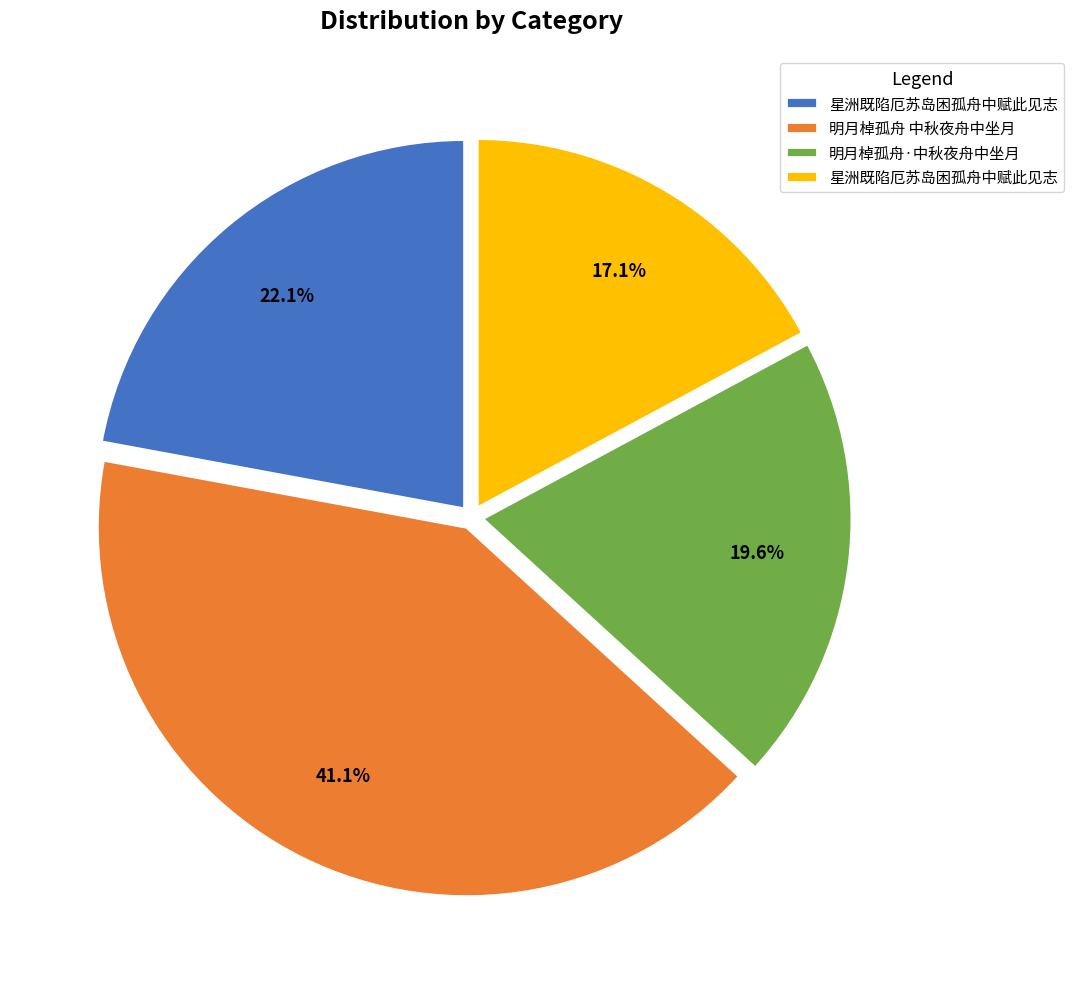

To the nearest percent, what is the difference between the largest and smallest slice percentages?

24%